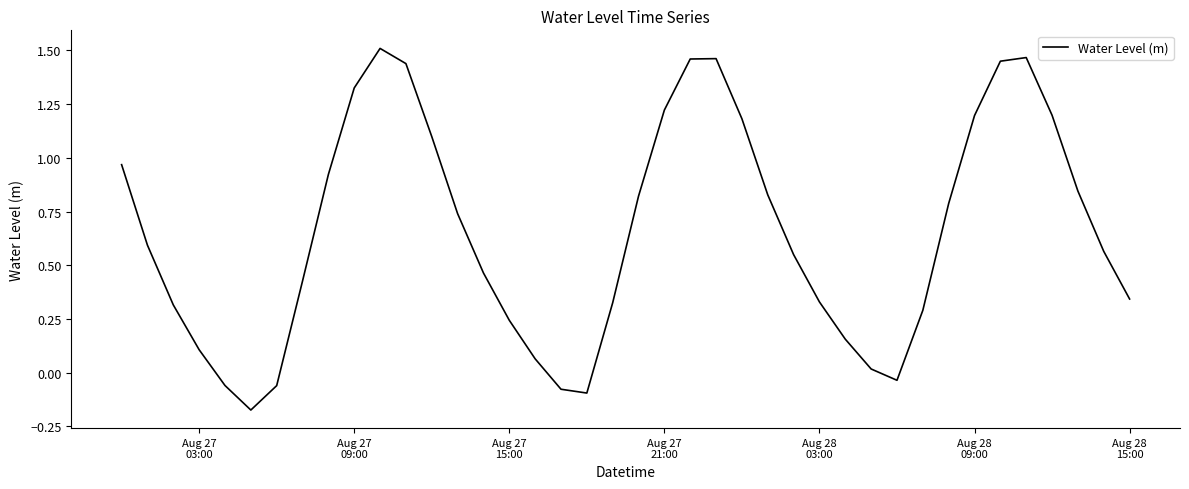

What is the difference between the maximum and minimum values?

1.7